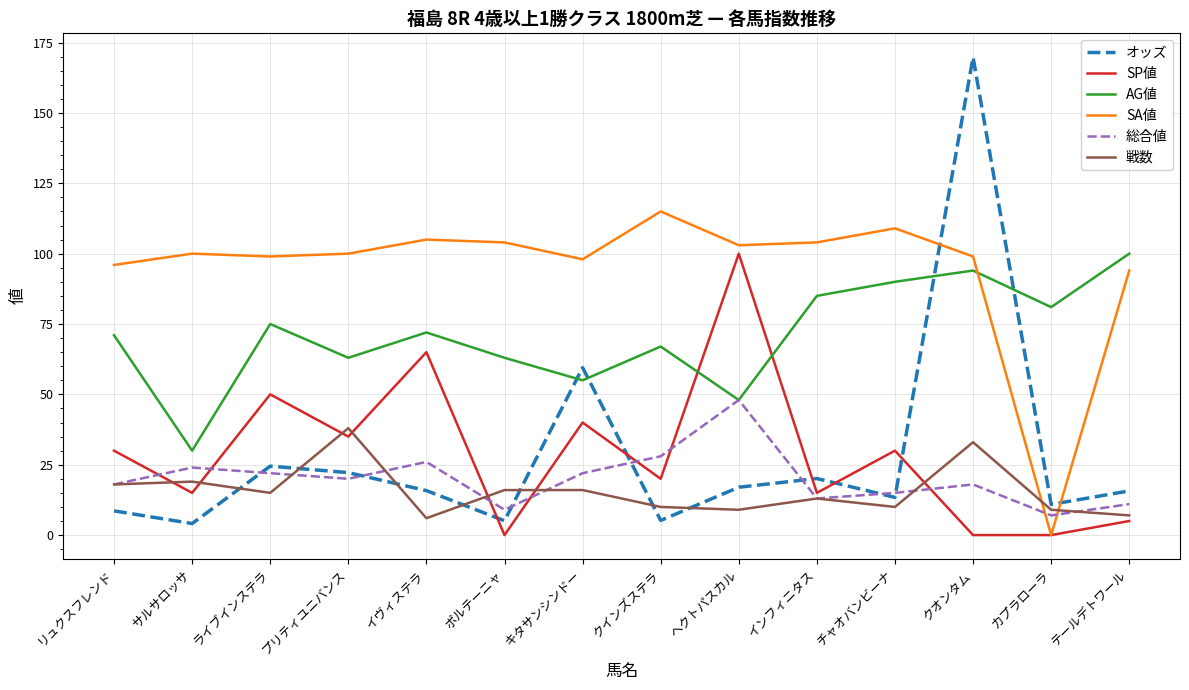

What is the maximum value for 総合値?

48.0